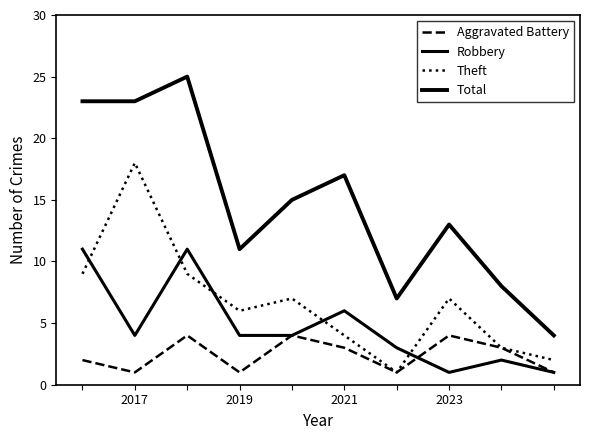

How many lines are shown in the chart?

4